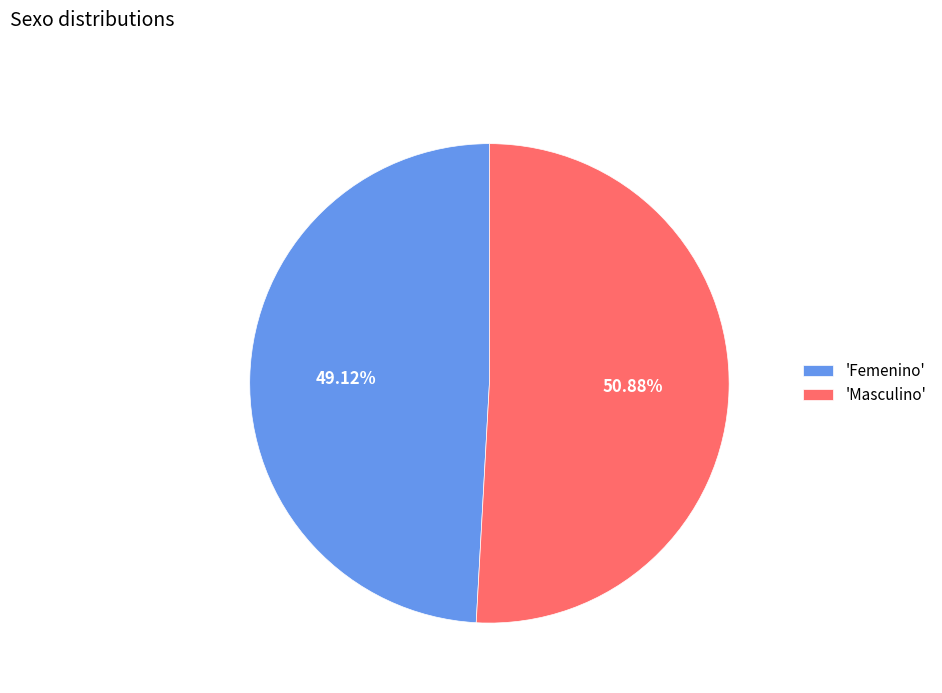

Between 'Femenino' and 'Masculino', which is larger?

'Masculino'